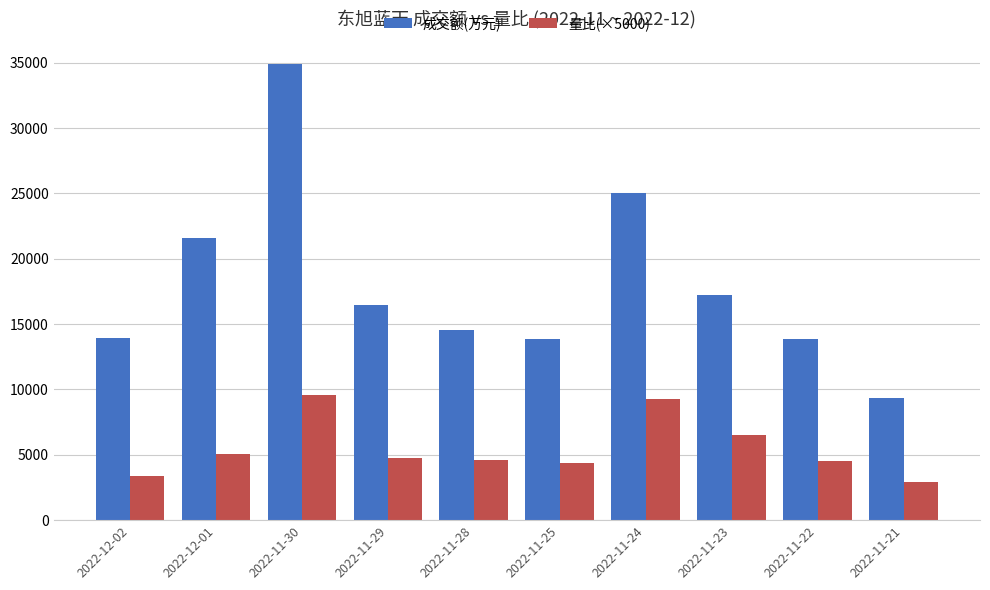

What is the value of the 成交额(万元) bar at the 6th from the left?

13877.0